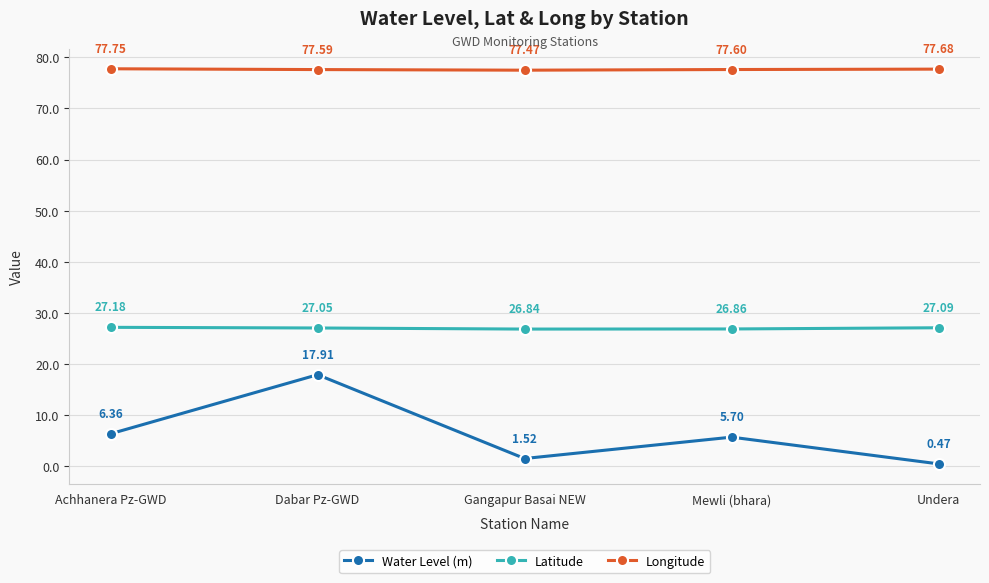

What is the maximum value shown in the chart?

77.7